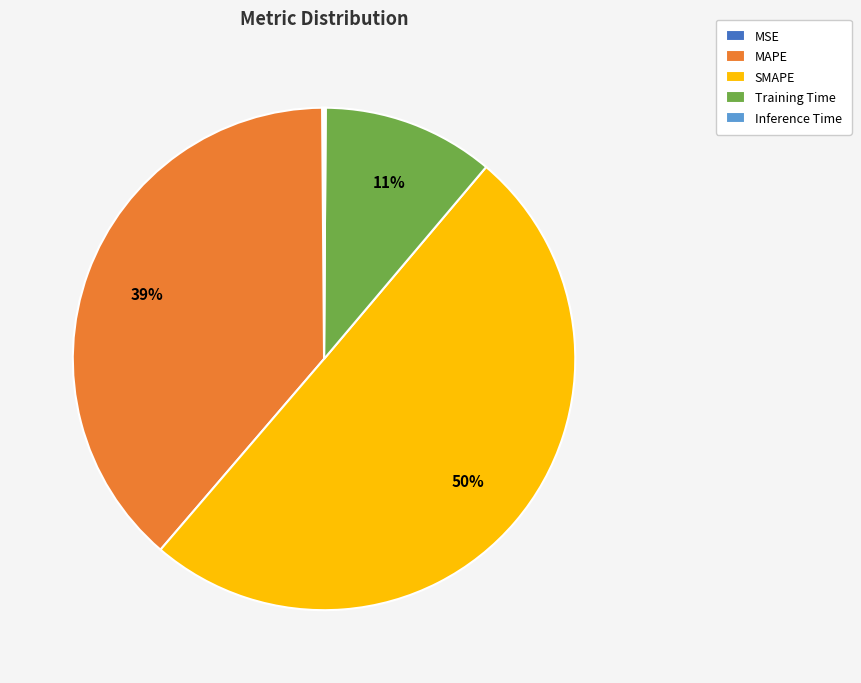

To the nearest percent, what is the difference between the Training Time and SMAPE slice percentages?

39%